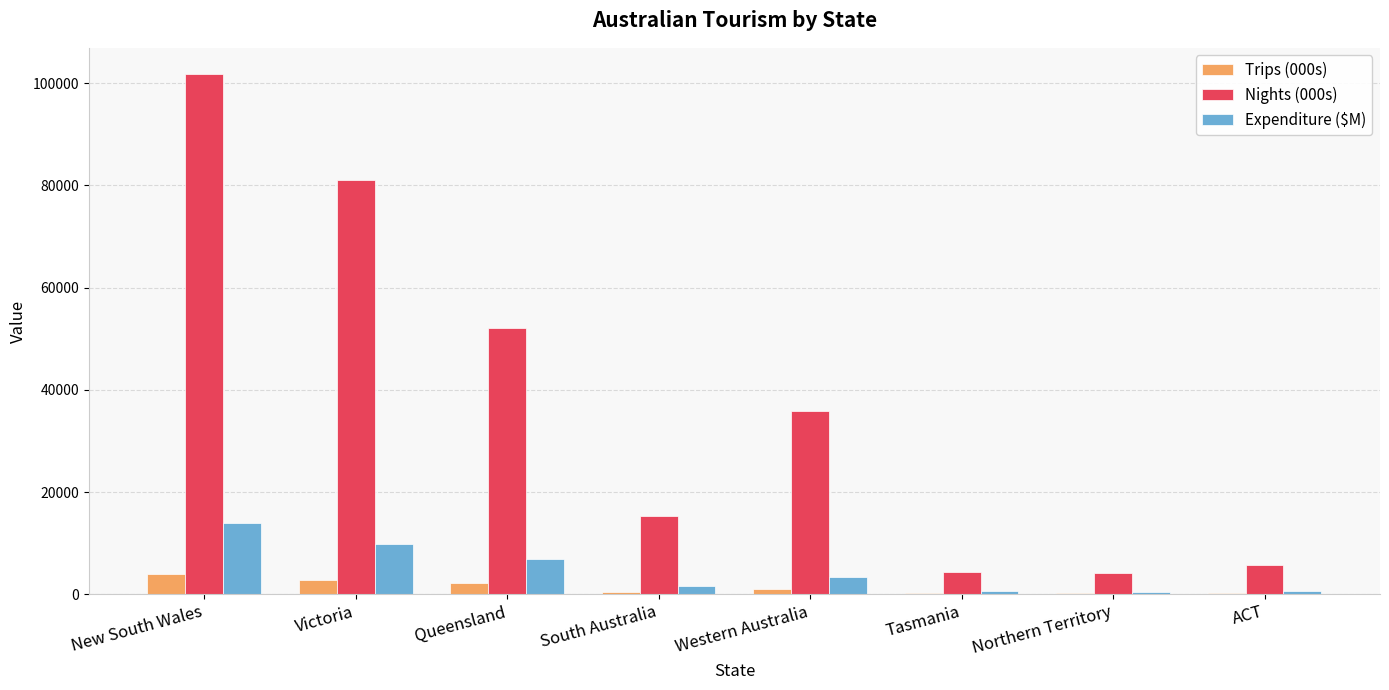

True or false: Nights (000s) has a value of 4428 at Tasmania.

True